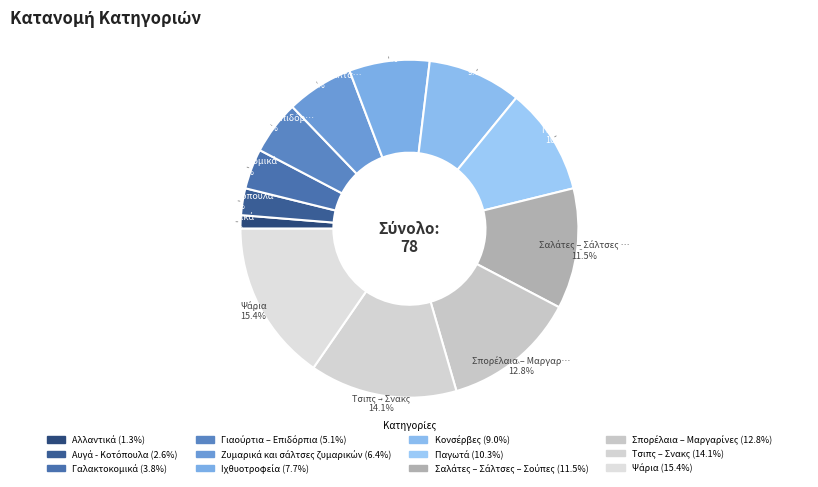

Is there a majority slice in this chart?

No